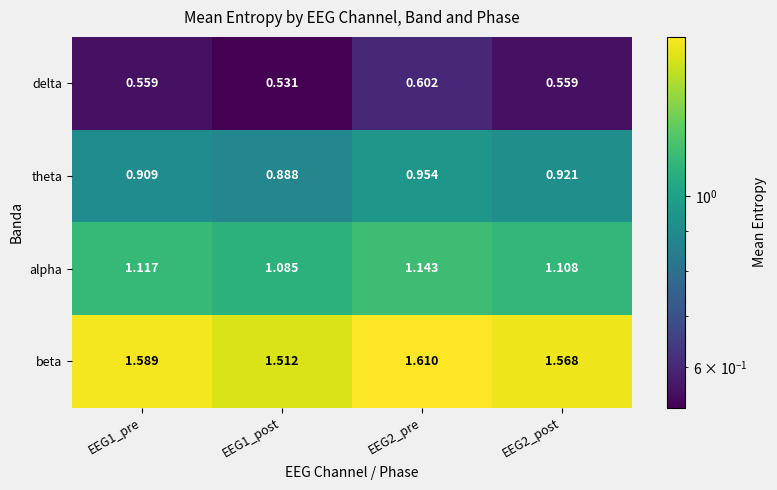

Rank the series at EEG2_post from highest to lowest value.

beta, alpha, theta, delta